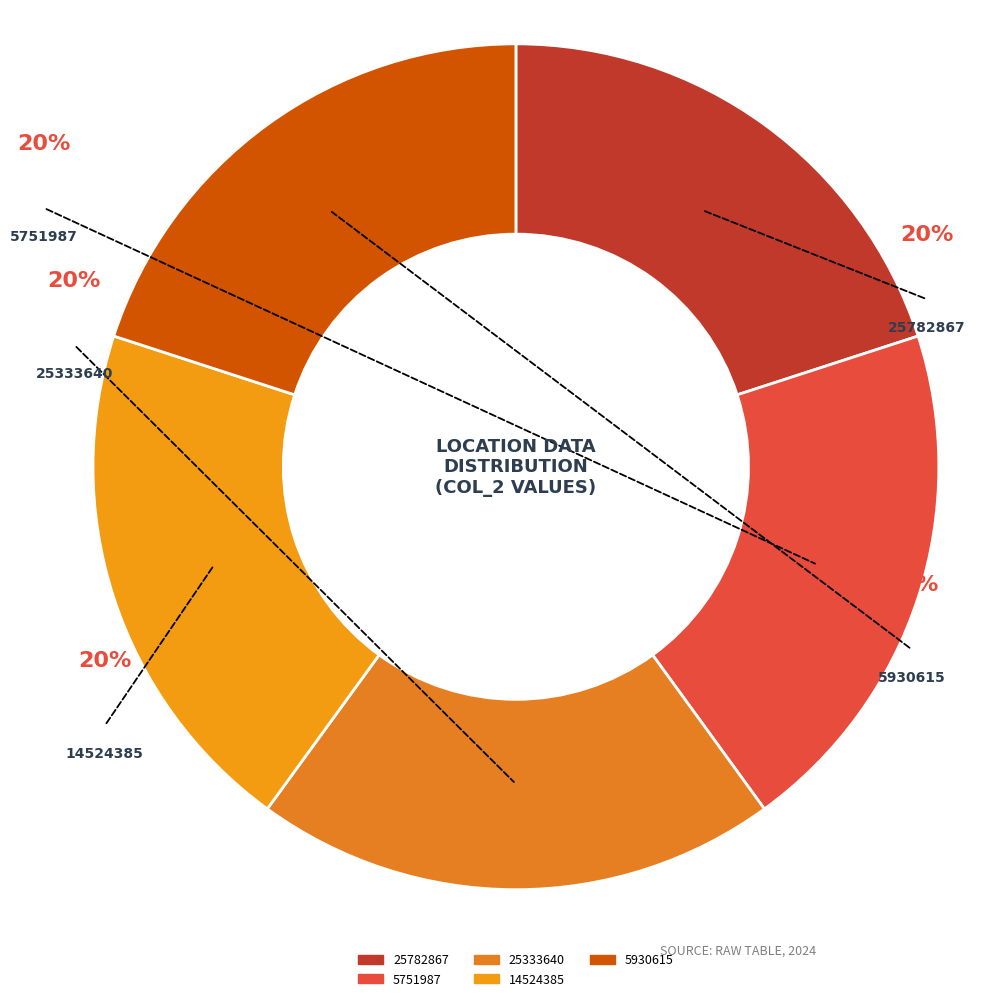

Is there a majority slice in this chart?

No